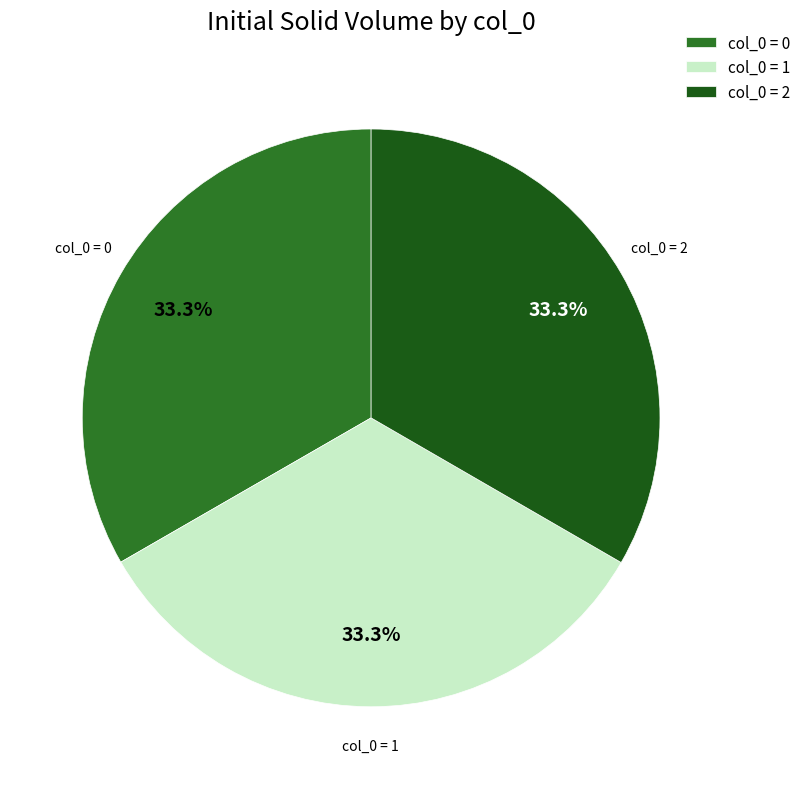

Is the sum of col_0 = 1 and col_0 = 0 greater than half?

Yes